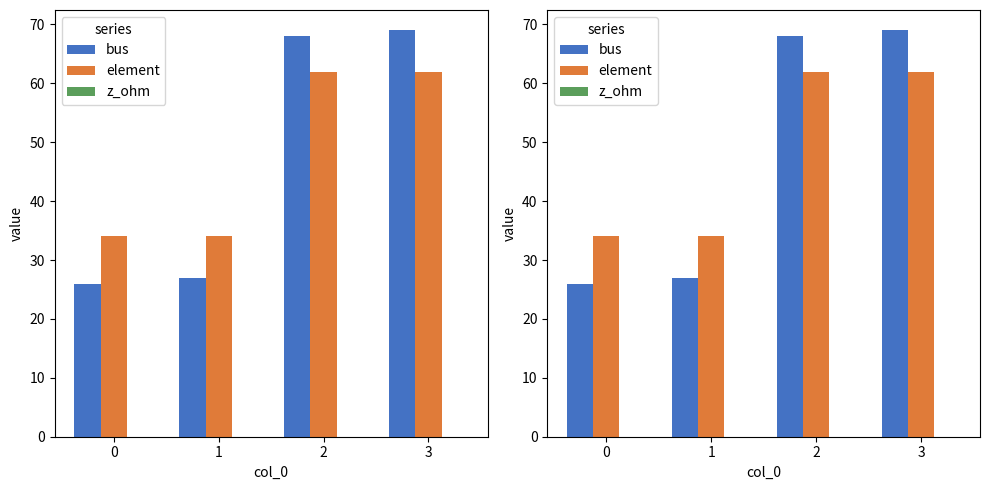

The z_ohm series shows 0 at 0. True or false?

True